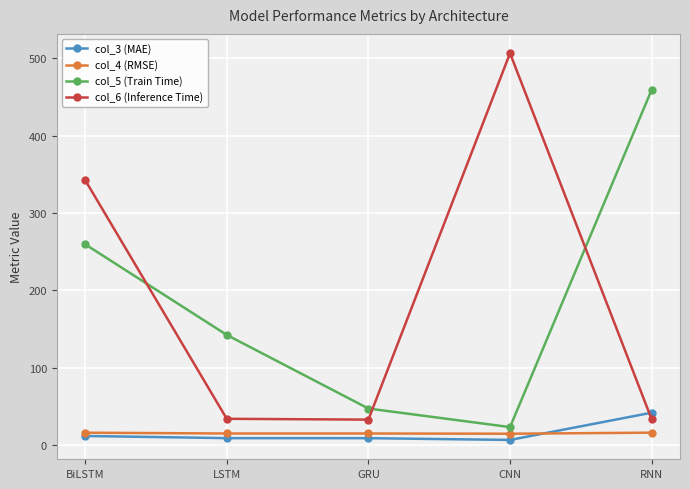

Which category has the lowest value in the col_5 (Train Time) series?

CNN